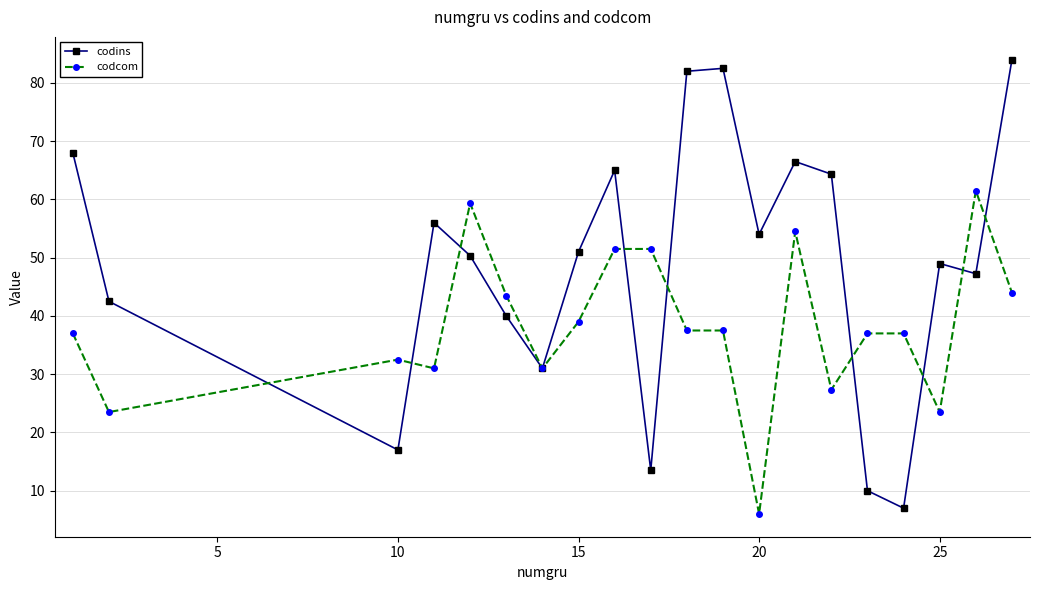

How many series are shown in this chart?

2